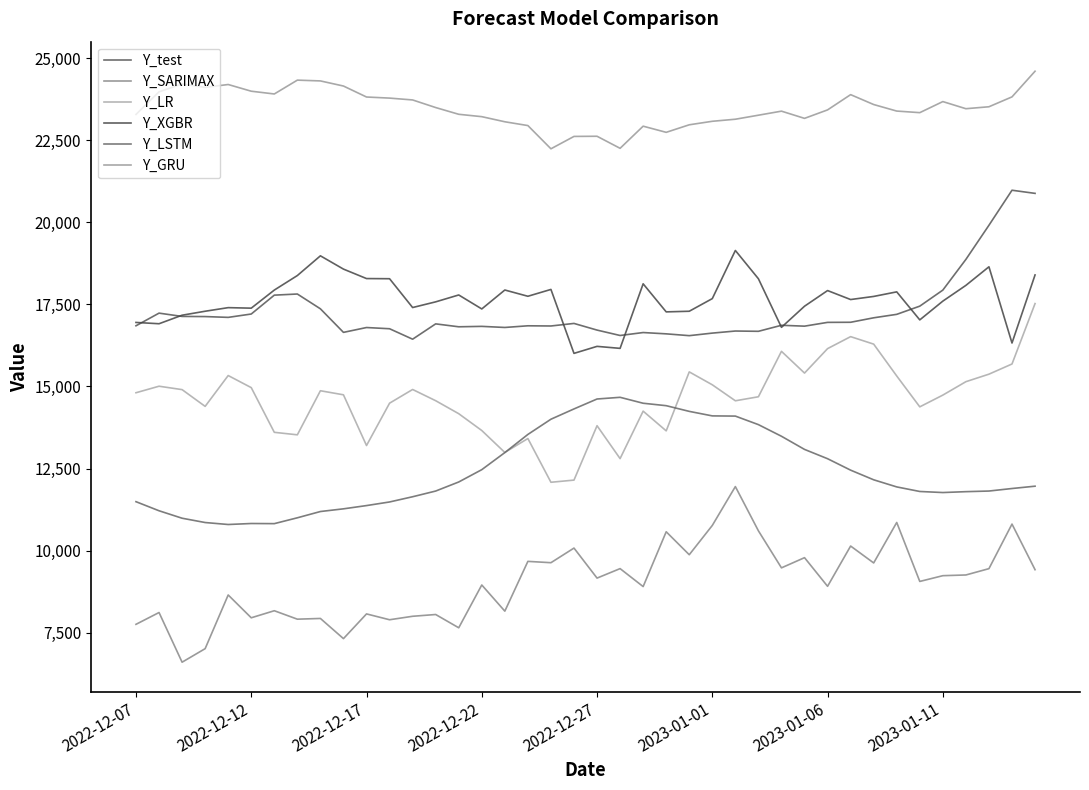

Which series has the widest spread of values?

Y_LR